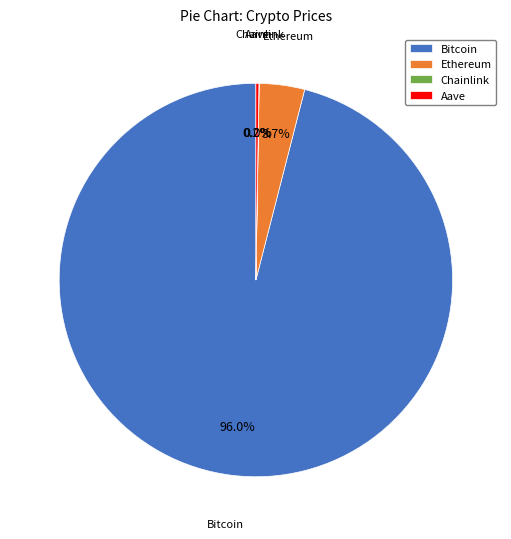

Which category has the biggest portion of the pie?

Bitcoin